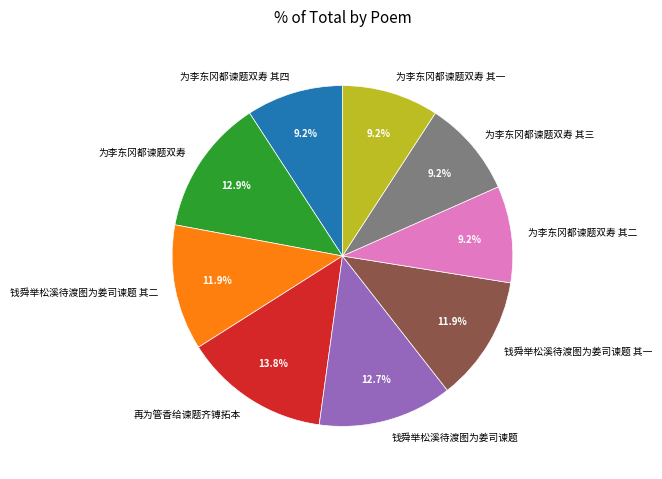

What is the ratio of the value at 钱舜举松溪待渡图为姜司谏题 其一 to the value at 为李东冈都谏题双寿 其四?

1.3